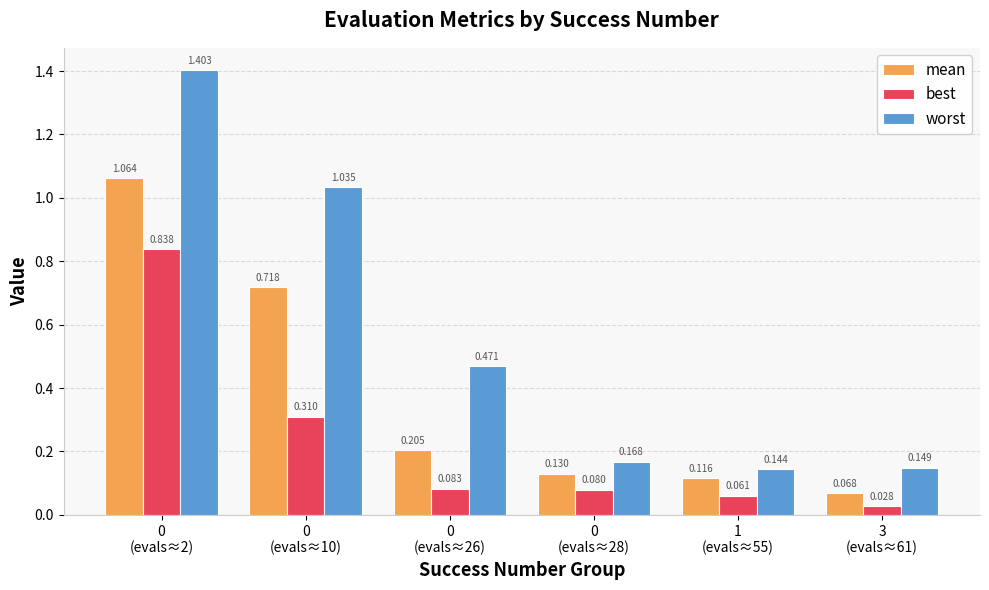

List the series in order of their overall mean, lowest first.

best, mean, worst